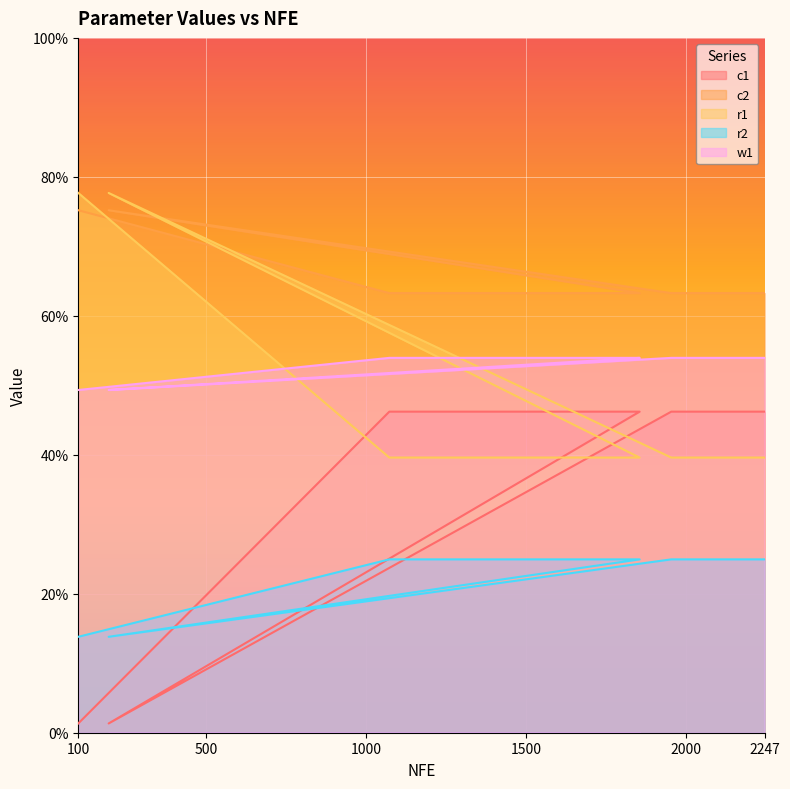

What is the minimum value for w1?

0.5